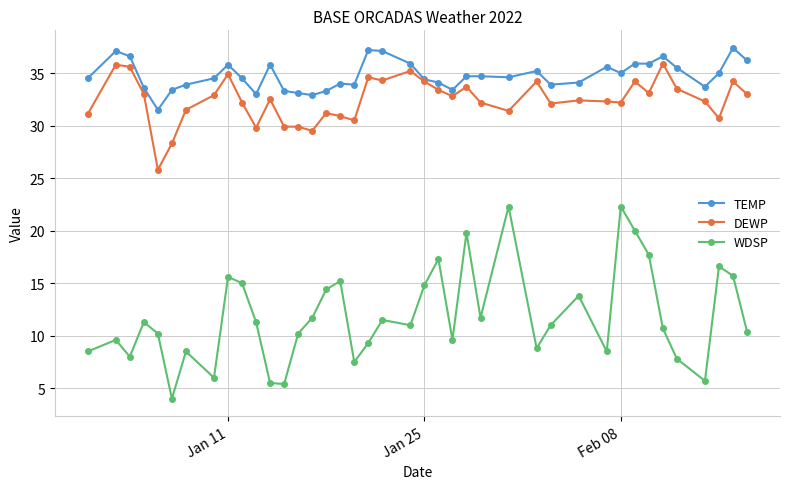

What is the maximum value for DEWP?

35.9